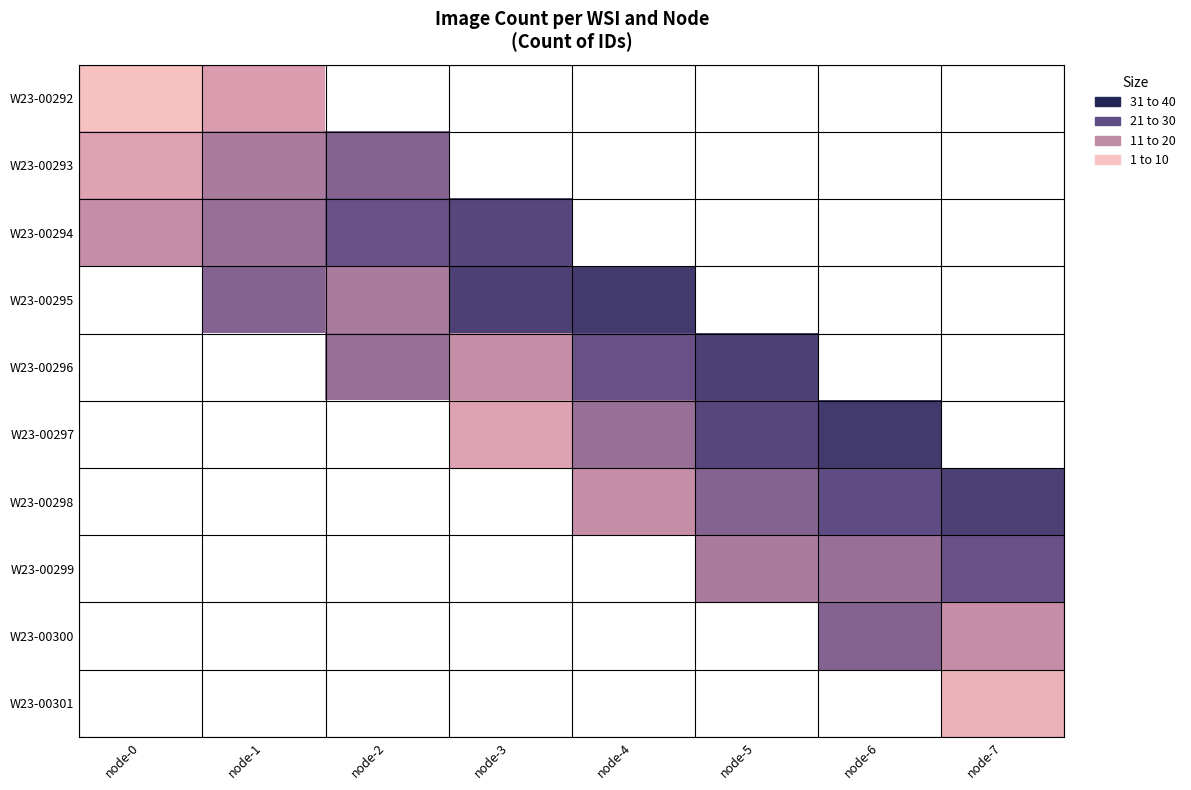

Between node-7 and node-3, which is larger?

node-3